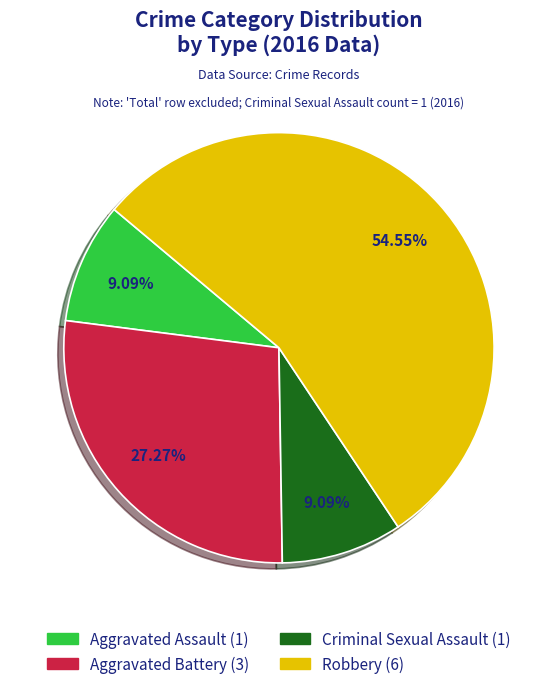

To the nearest percent, what portion does Criminal Sexual Assault represent?

9%